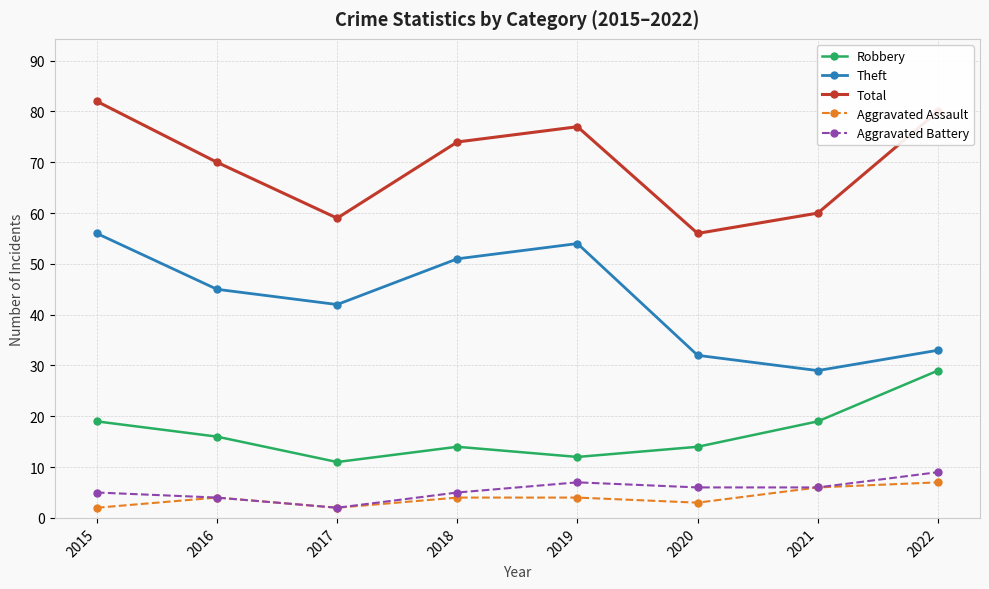

True or false: Total and Robbery cross at least once.

False